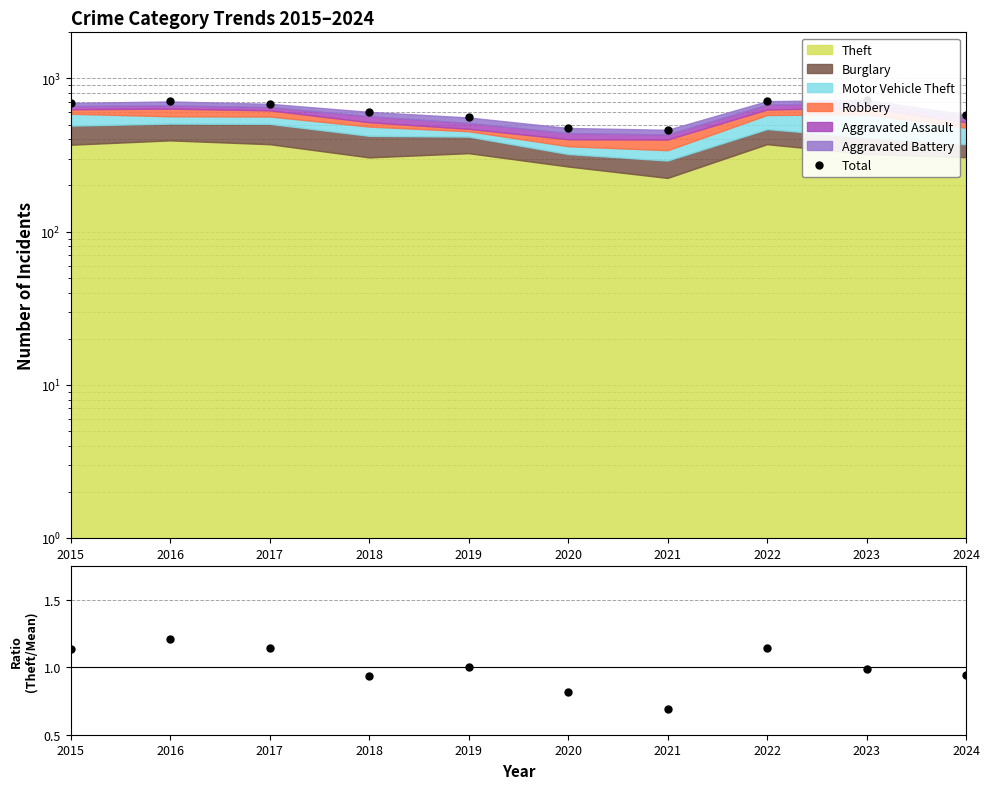

Is the value of Theft / Mean(Theft) at 2023 greater than the value of Total at 2019?

No